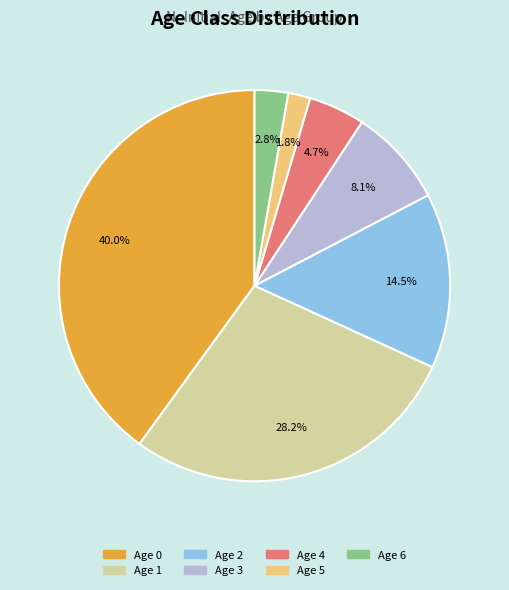

Is there any slice that represents more than half of the pie?

No